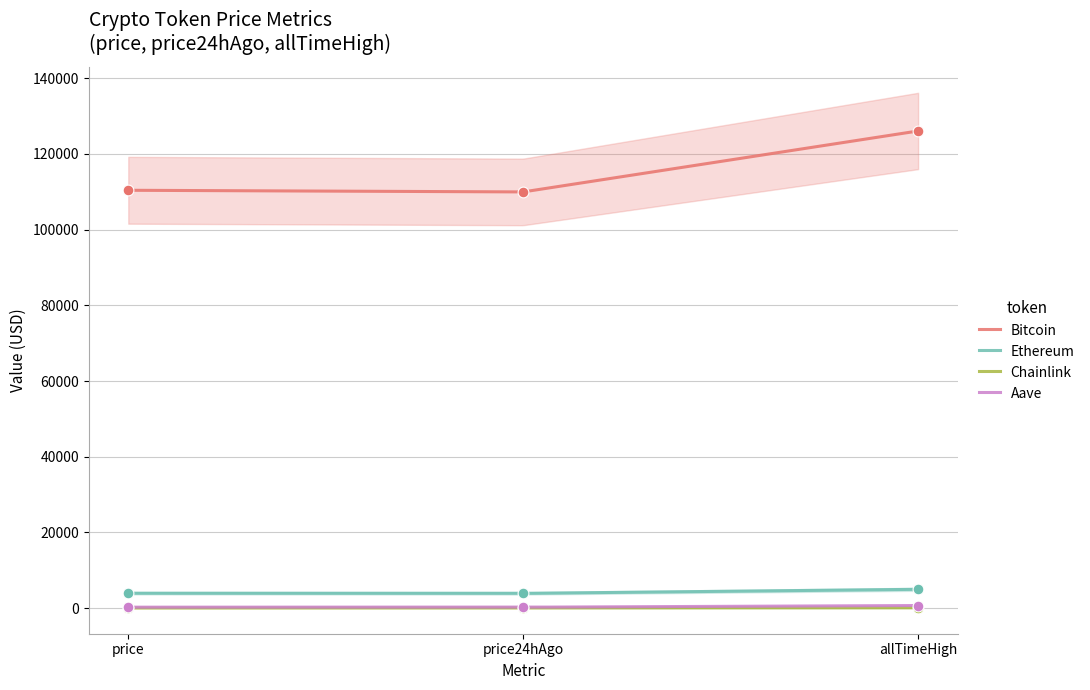

Which series has the largest total across all categories?

Bitcoin